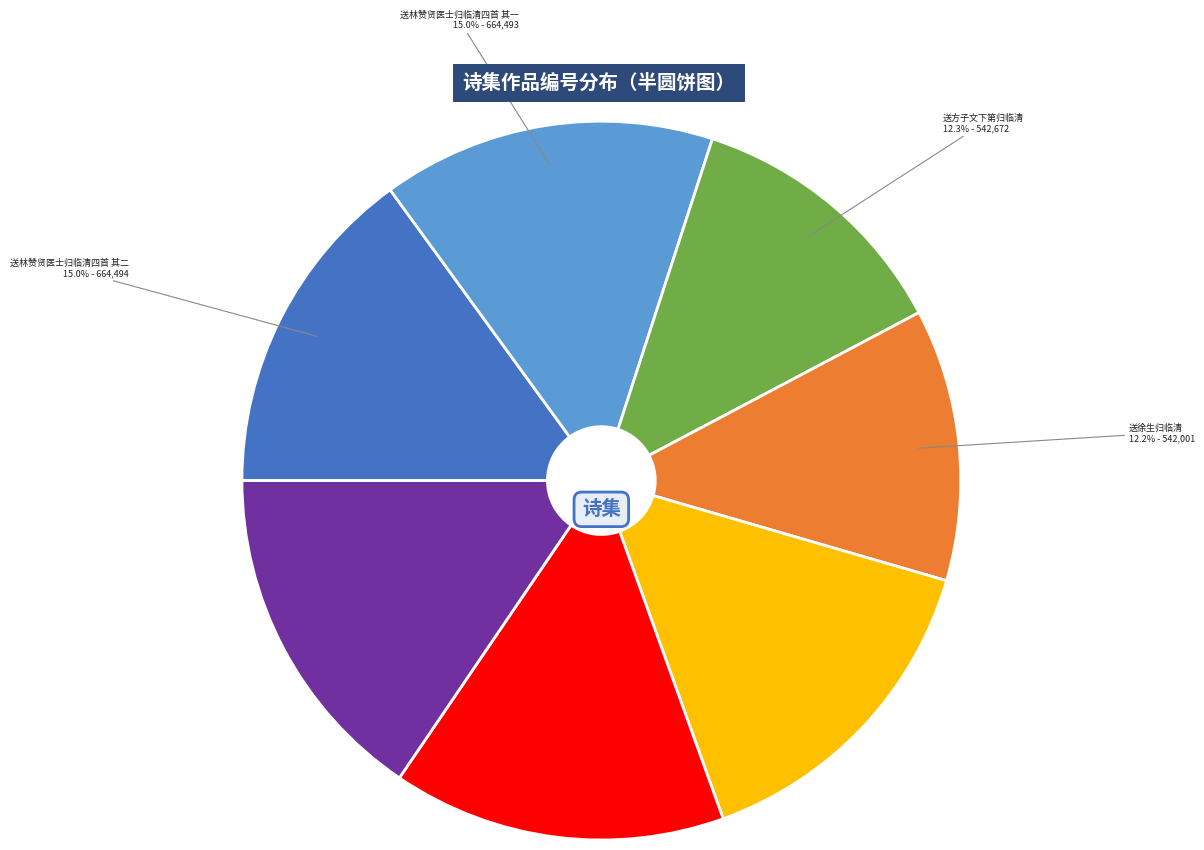

Count the number of slices in the pie.

7